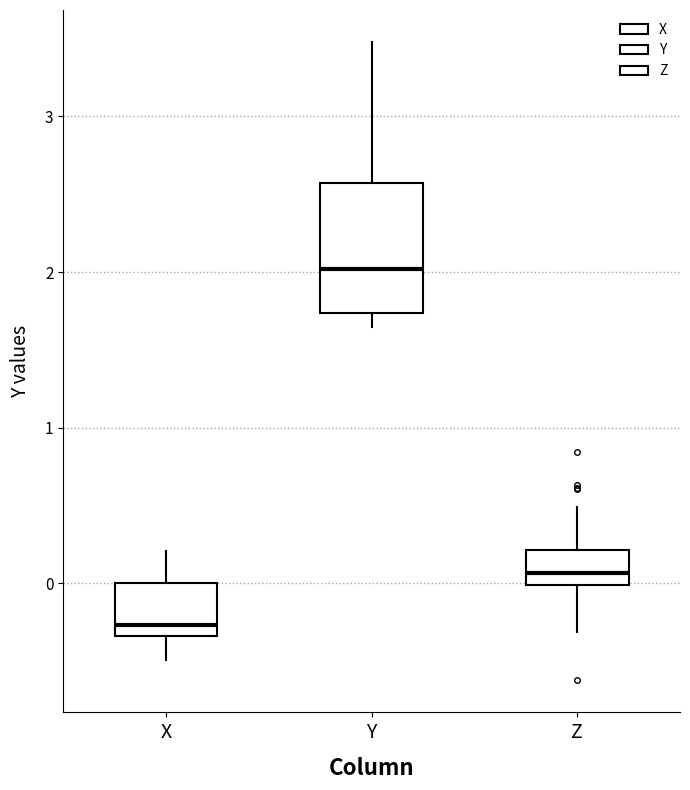

Which box has the lowest median line?

X